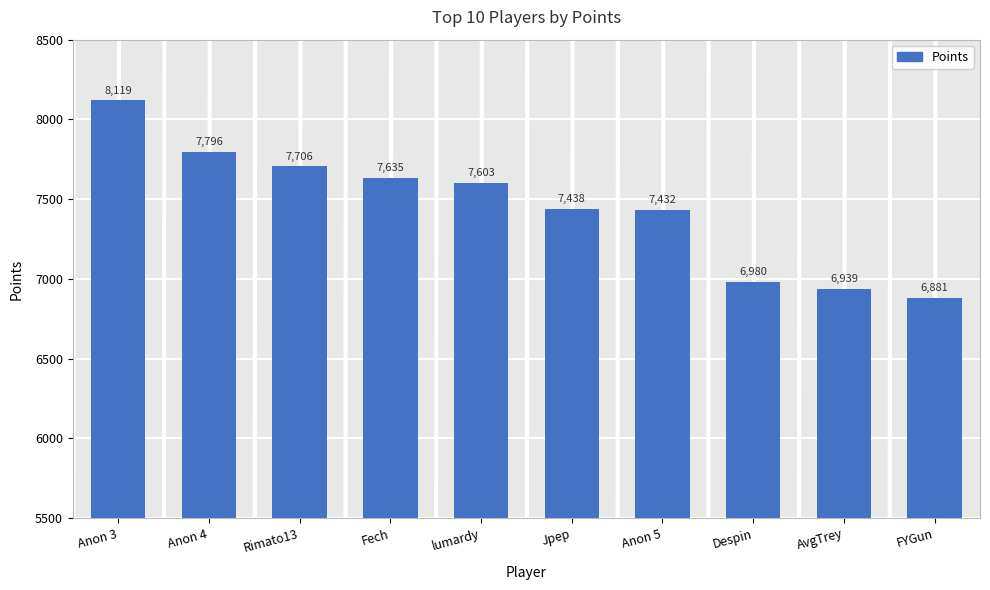

What is the difference between the values at FYGun and Fech?

754